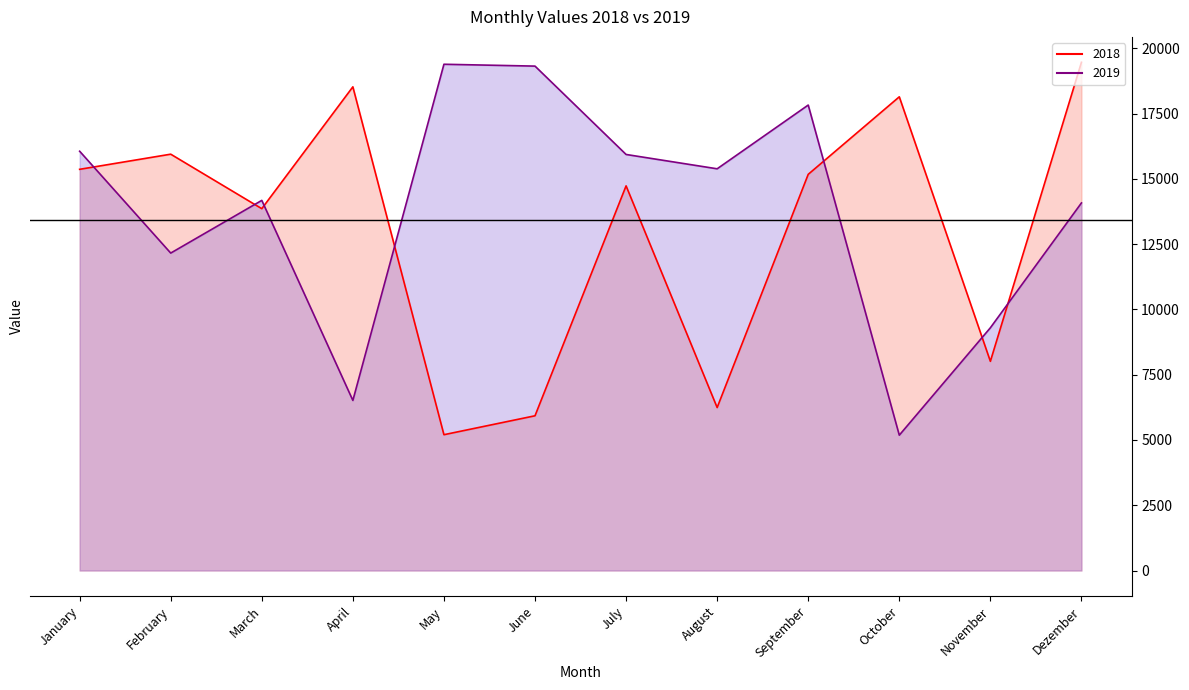

Which category has the lowest value in the 2018 series?

May